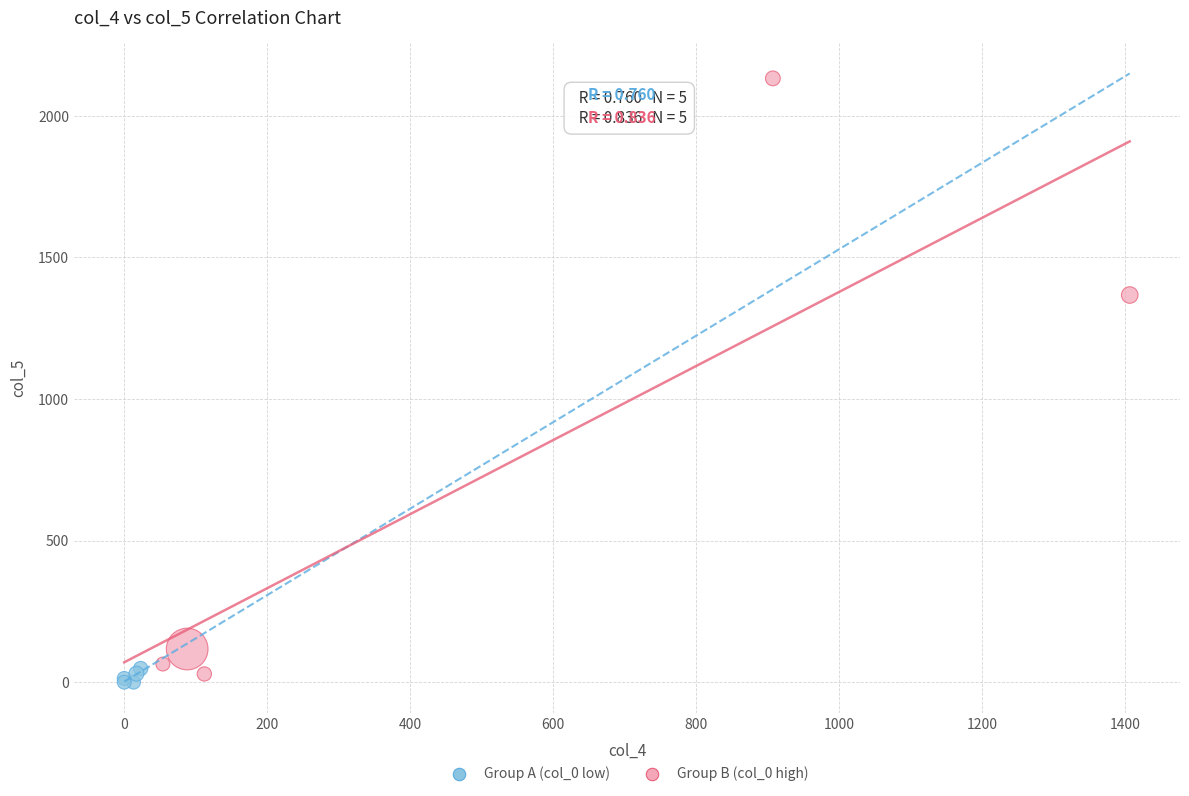

Which series reaches the maximum Y coordinate?

Group B (col_0 high)